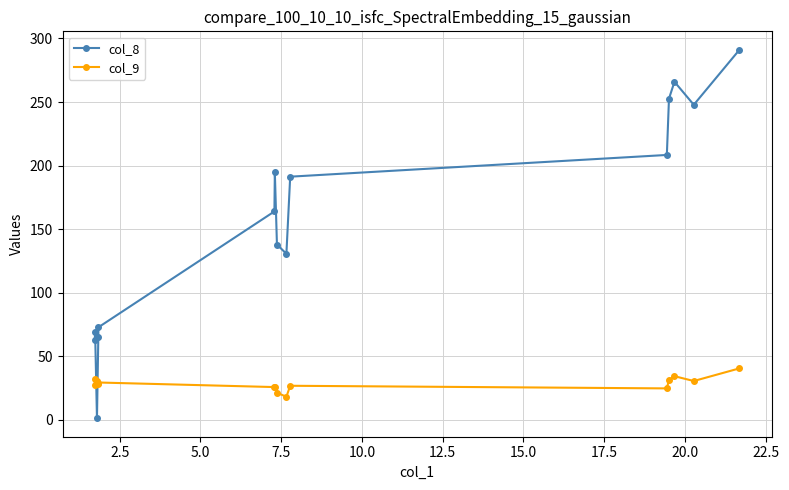

What is the highest value of the col_8 series?

291.1